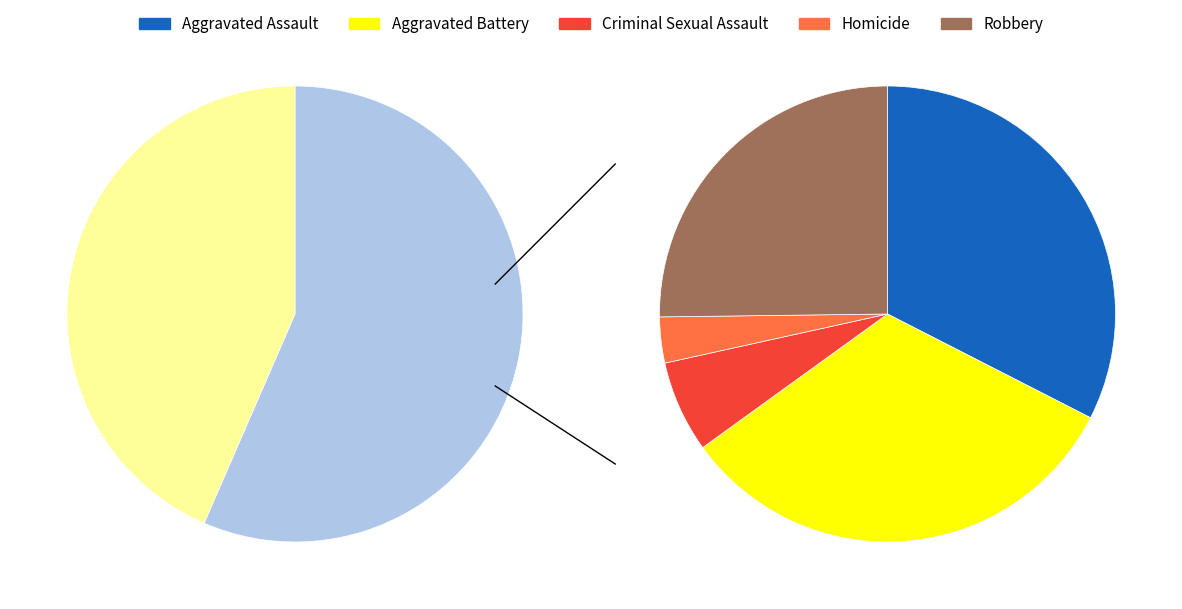

Does any single category account for the majority?

No